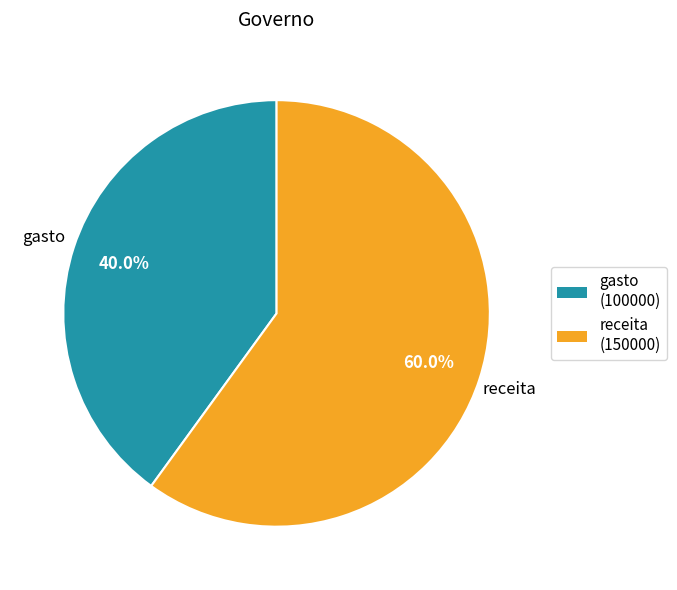

True or false: receita accounts for 71% of the total.

False